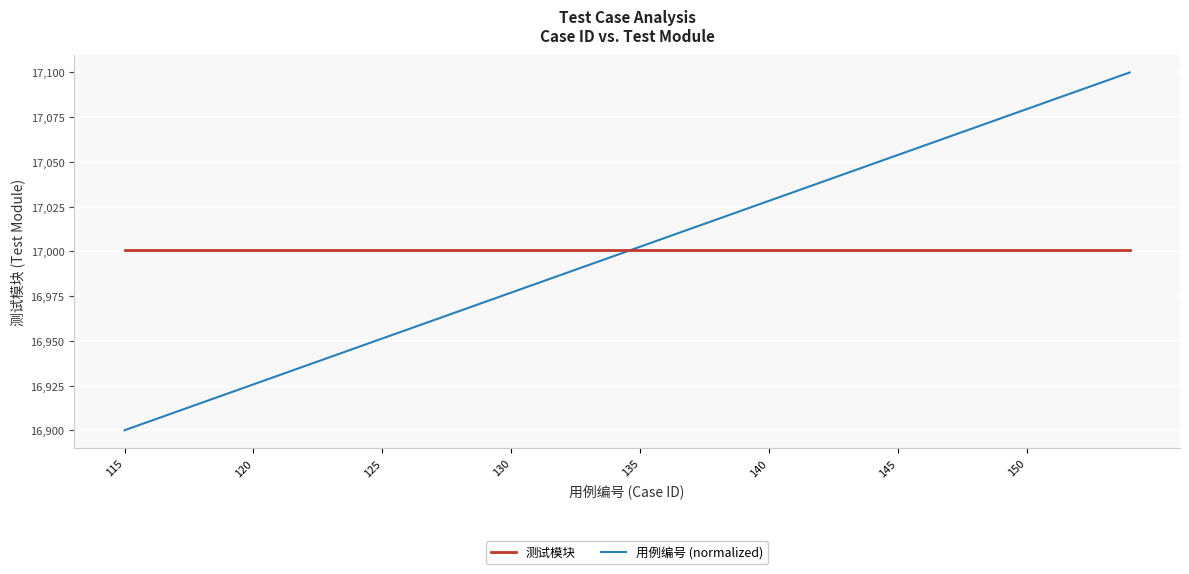

Reading left to right, list all the values displayed in this chart.

测试模块: 17001.0	17001.0	17001.0	17001.0	17001.0	17001.0	17001.0	17001.0	17001.0	17001.0	17001.0	17001.0	17001.0	17001.0	17001.0	17001.0	17001.0	17001.0	17001.0	17001.0	17001.0	17001.0	17001.0	17001.0	17001.0	17001.0	17001.0	17001.0	17001.0	17001.0	17001.0	17001.0	17001.0	17001.0	17001.0	17001.0	17001.0	17001.0	17001.0	17001.0
用例编号 (normalized): 16900.0	16905.1	16910.3	16915.4	16920.5	16925.6	16930.8	16935.9	16941.0	16946.2	16951.3	16956.4	16961.5	16966.7	16971.8	16976.9	16982.1	16987.2	16992.3	16997.4	17002.6	17007.7	17012.8	17017.9	17023.1	17028.2	17033.3	17038.5	17043.6	17048.7	17053.8	17059.0	17064.1	17069.2	17074.4	17079.5	17084.6	17089.7	17094.9	17100.0